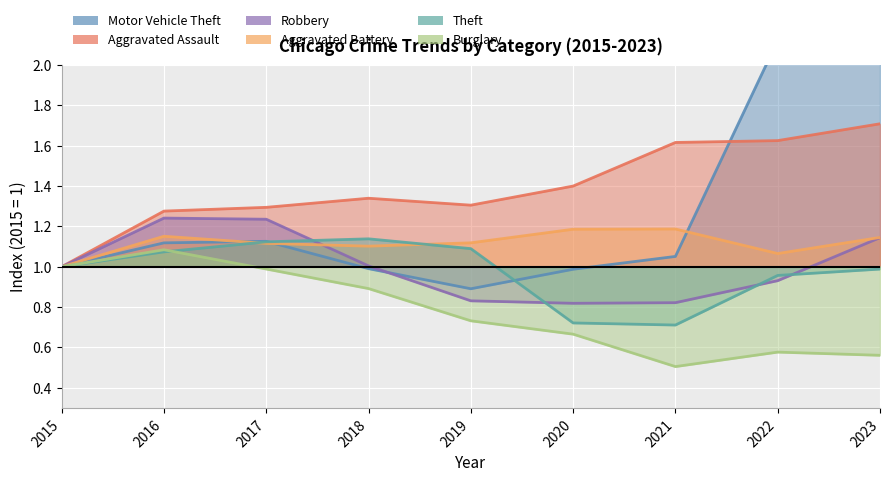

How many lines are shown in the chart?

6